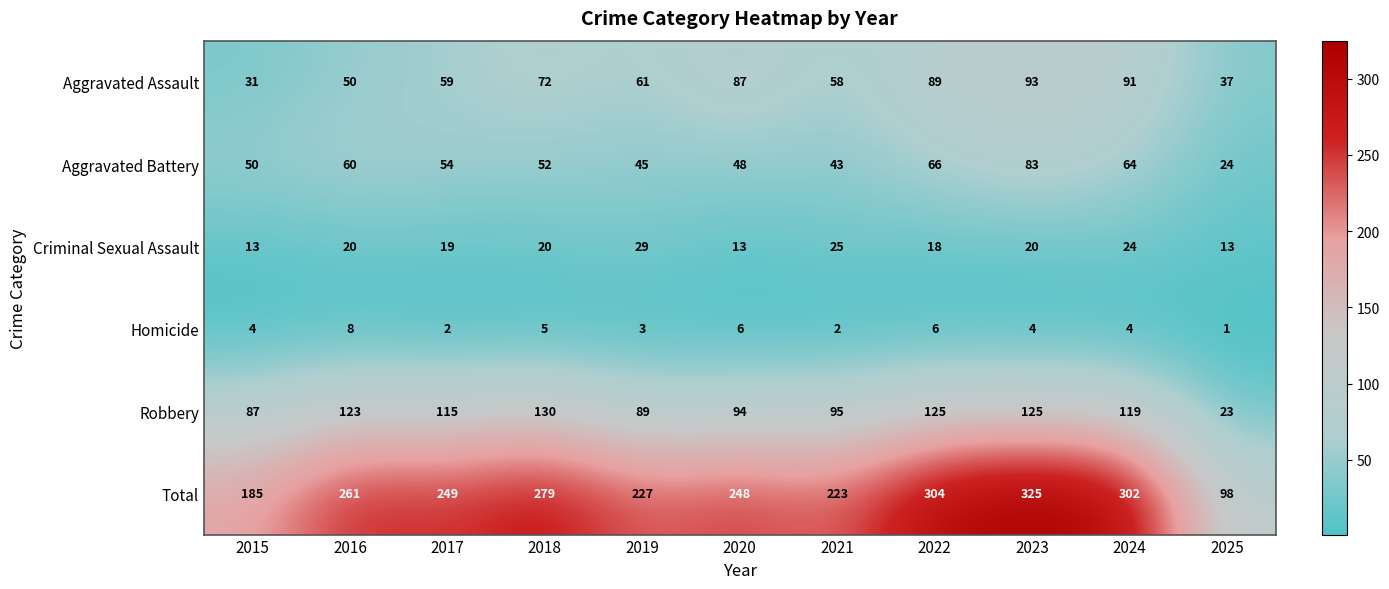

What is the difference between the maximum and minimum values in the Total series?

227